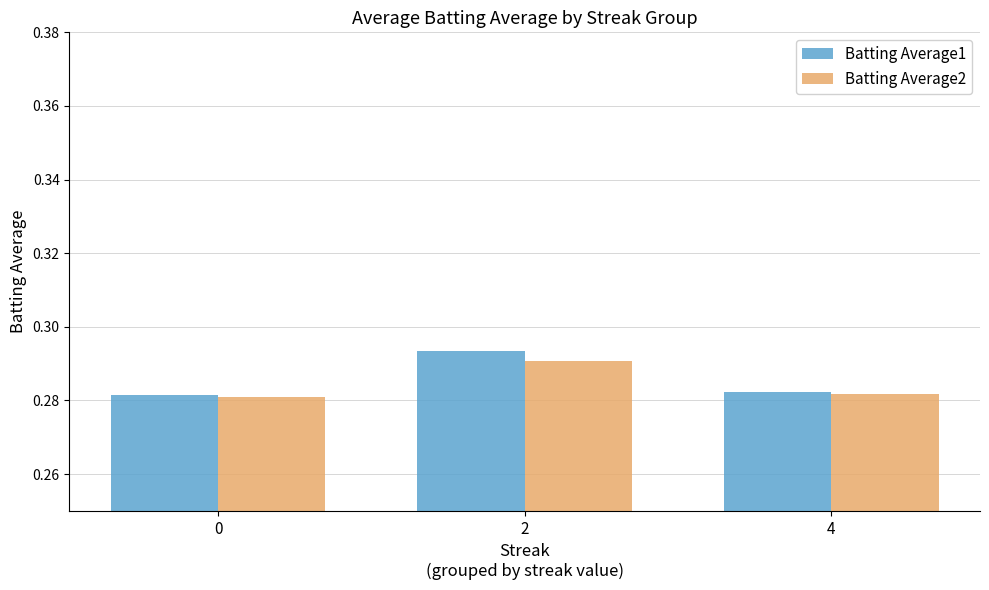

The Batting Average2 series shows 0.4 at 2. True or false?

False